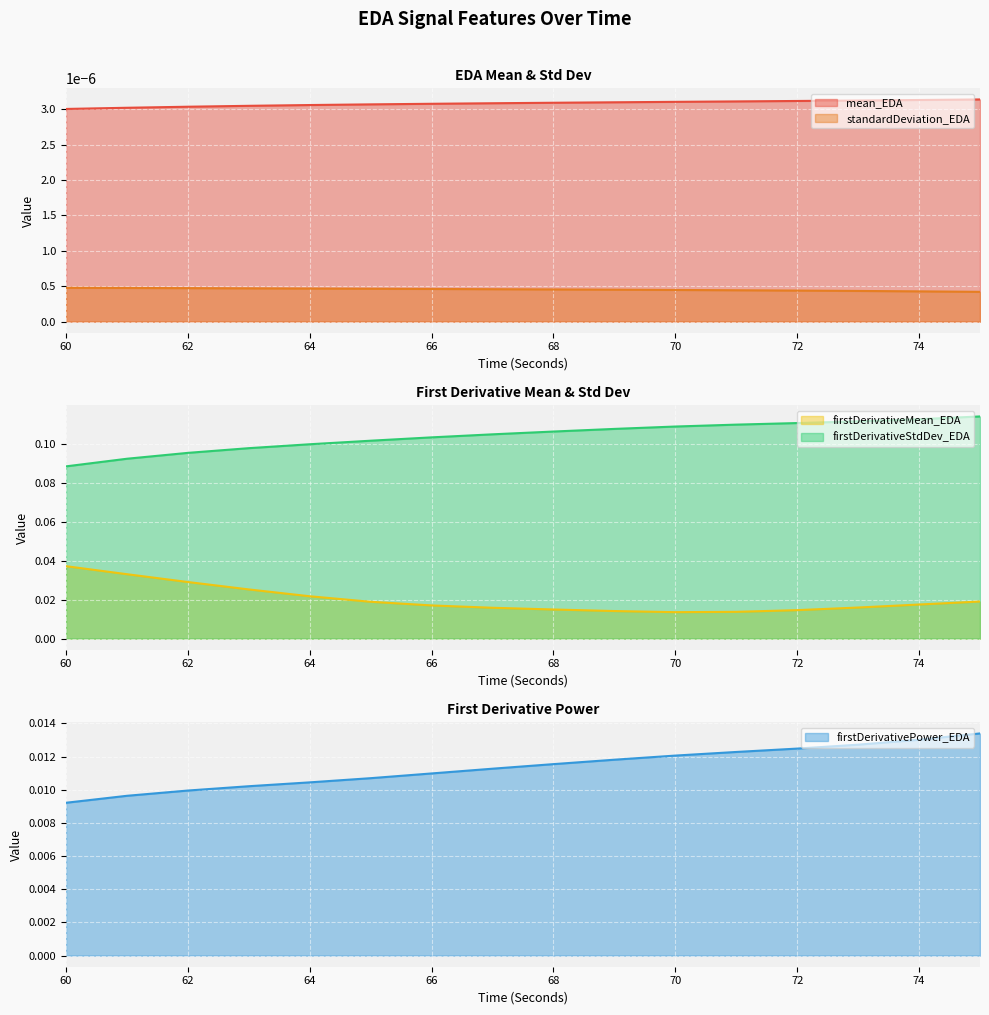

True or false: standardDeviation_EDA and mean_EDA intersect in this chart.

False